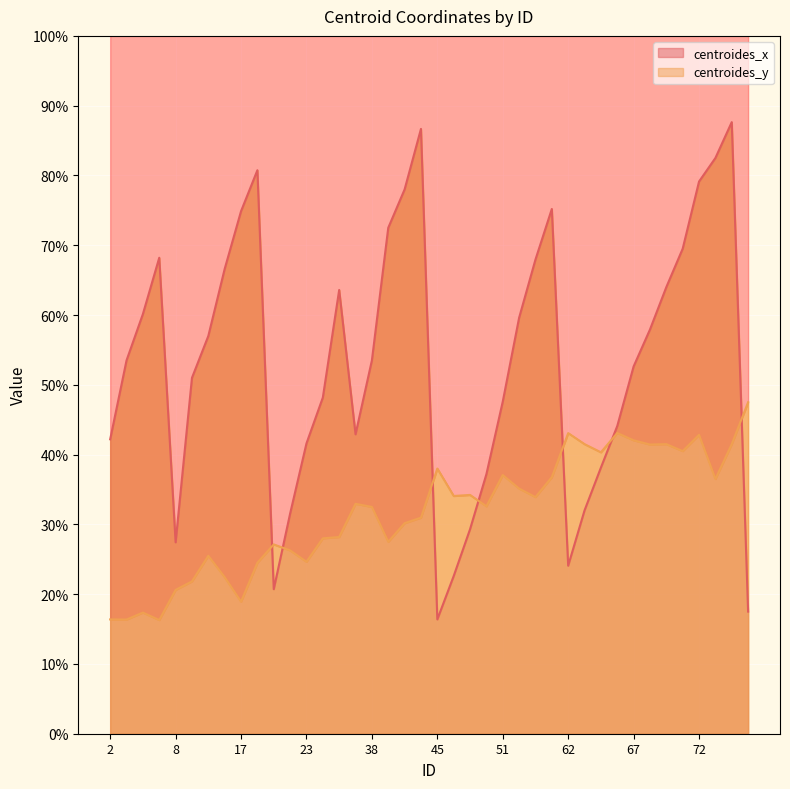

What is the value of the centroides_x point at the 10th from the left?

80.8